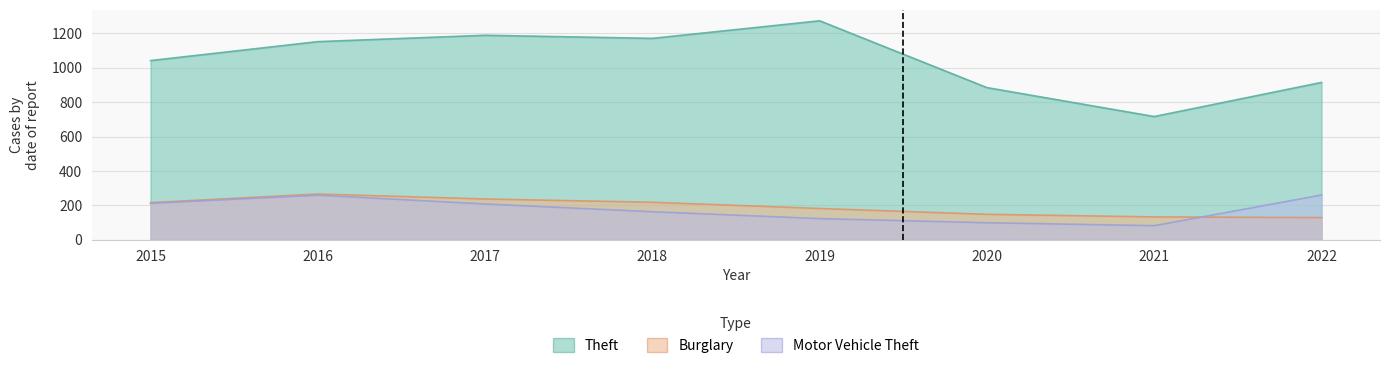

At which label does Burglary first exceed 216?

2016